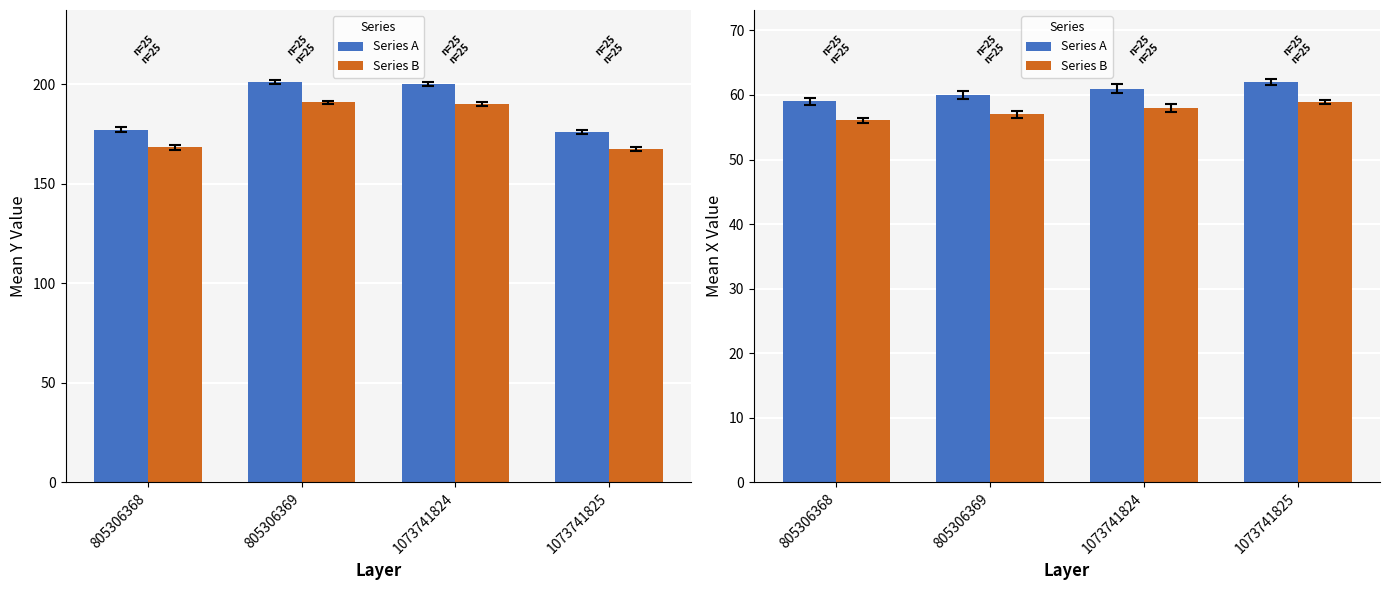

What is the difference between the Series A values at 805306368 and 1073741825?

3.0